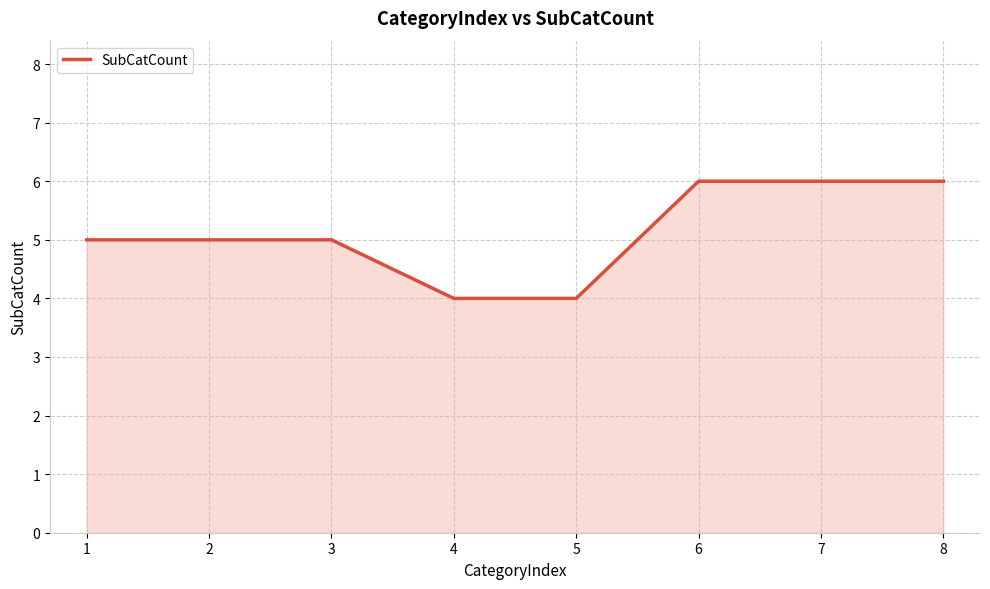

What value does the data have at 4?

4